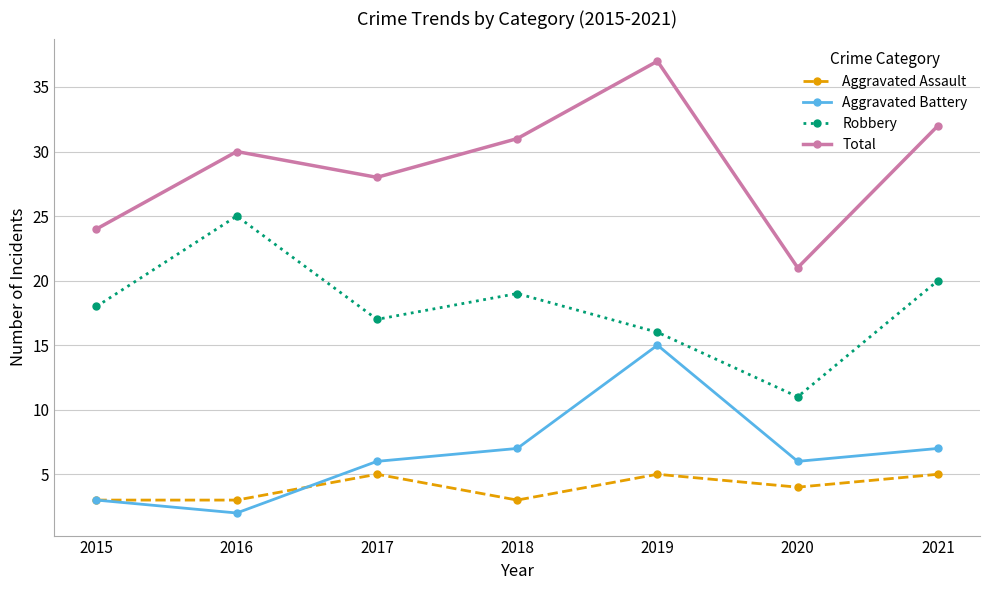

How many lines are shown in the chart?

4